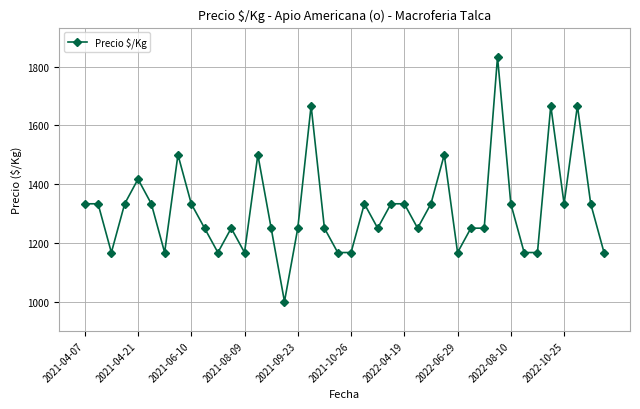

True or false: there are more than 0 points higher than both neighbors.

True